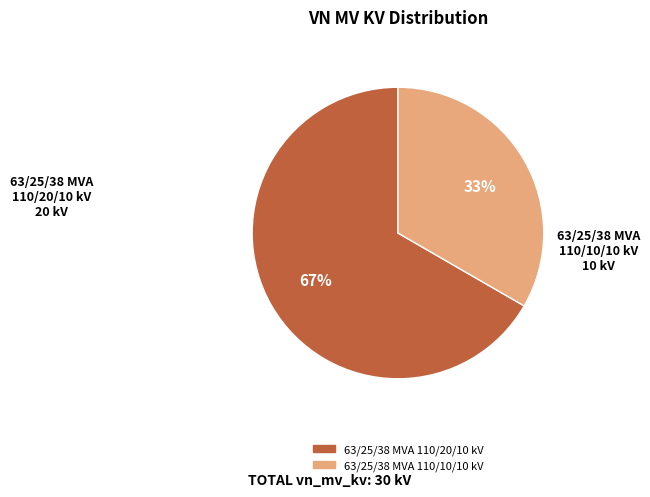

The 63/25/38 MVA 110/10/10 kV slice represents 27% of the pie. True or false?

False